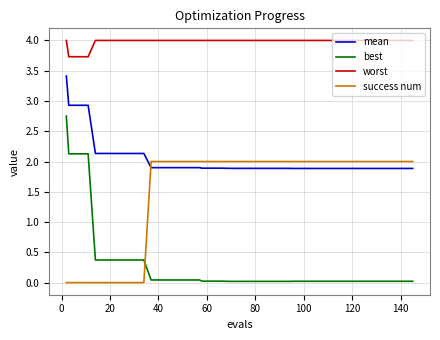

What is the lowest value of the mean series?

1.9